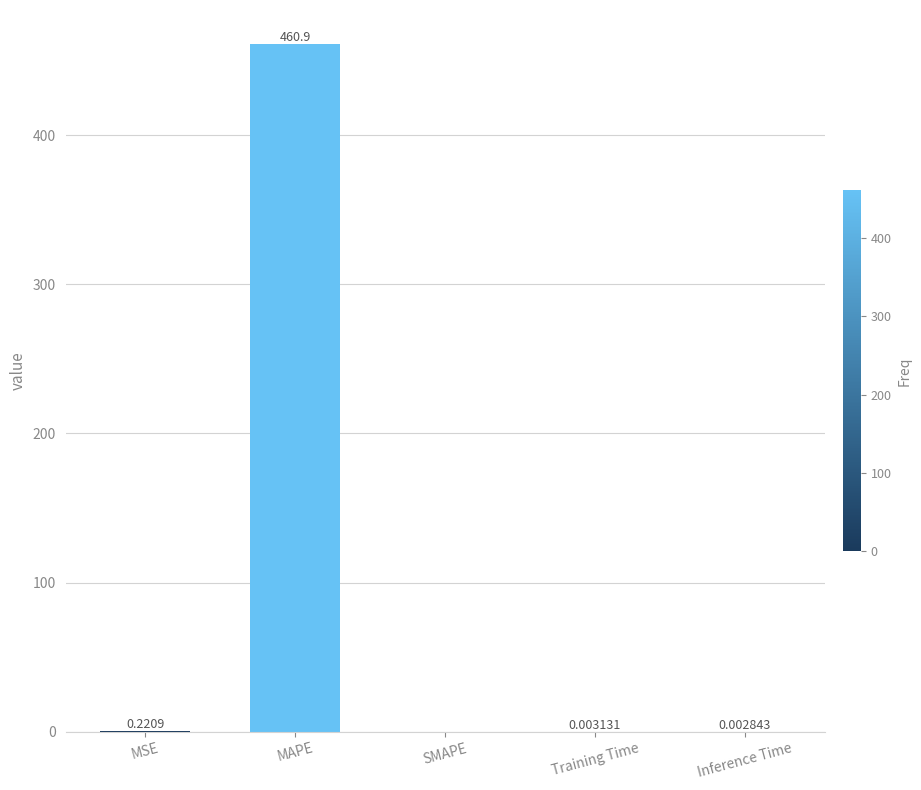

How many values are above zero?

4